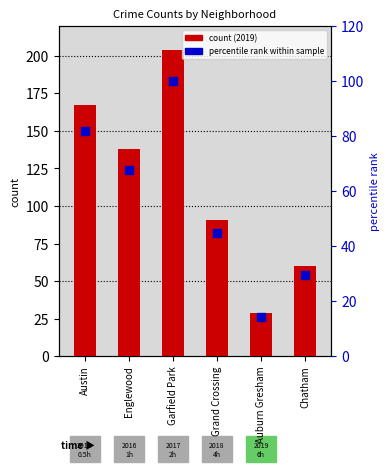

At which category is the sum across all series the highest?

Garfield Park